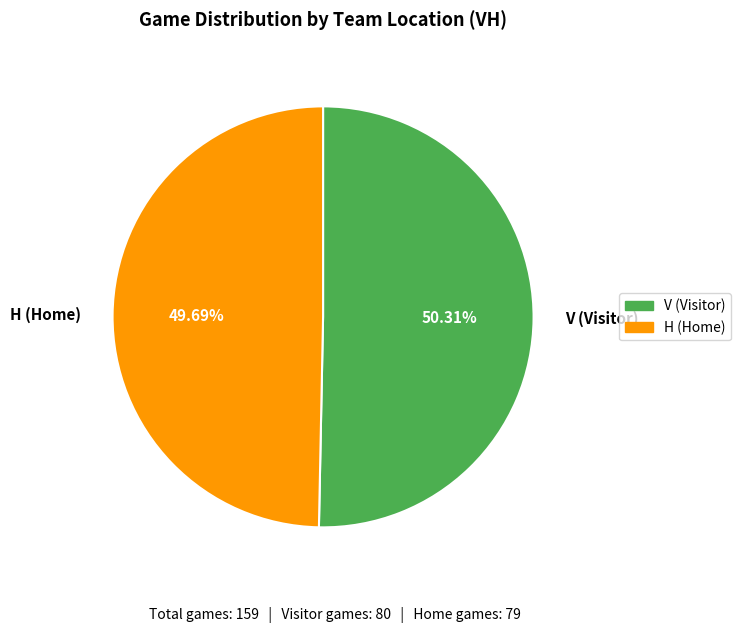

What is the total percentage of H and V?

100.0%